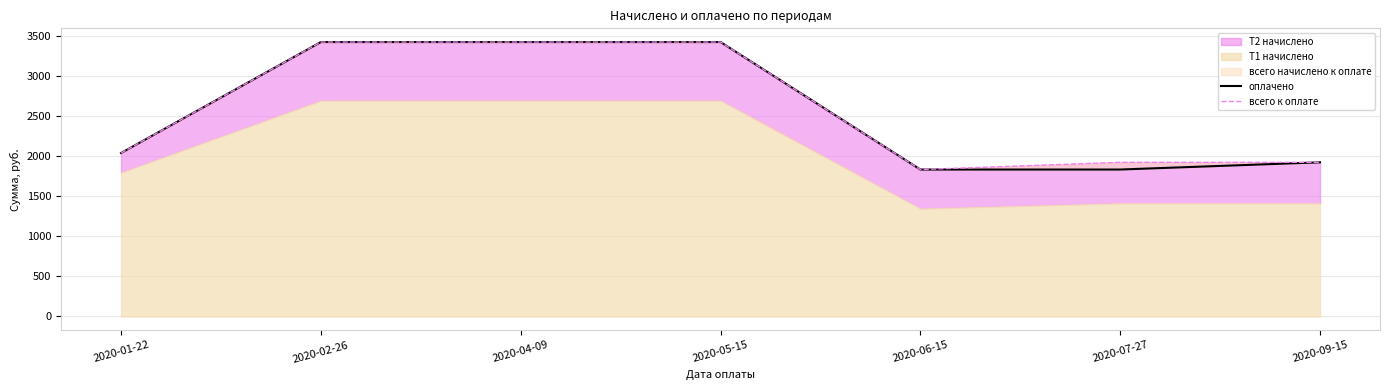

What is the total value across all series at 2020-02-26?

6846